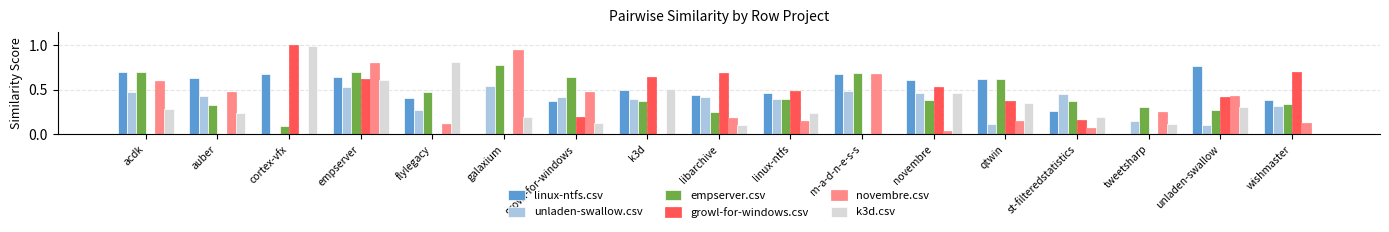

What is the greatest value displayed?

1.0